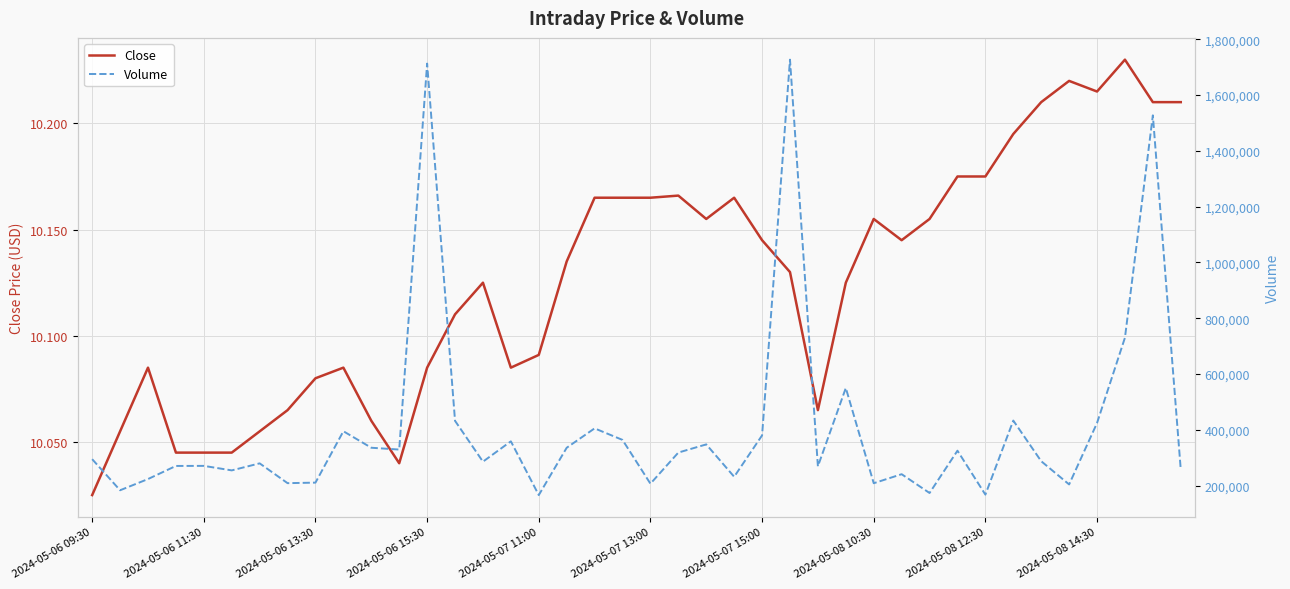

Rank the series by their average value, from highest to lowest.

Volume, Close